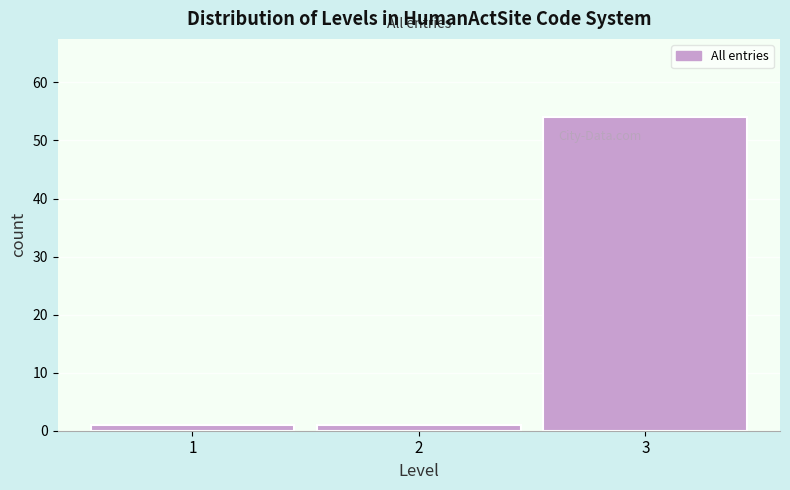

Reading left to right, what are all the values shown in this chart?

1	1	54